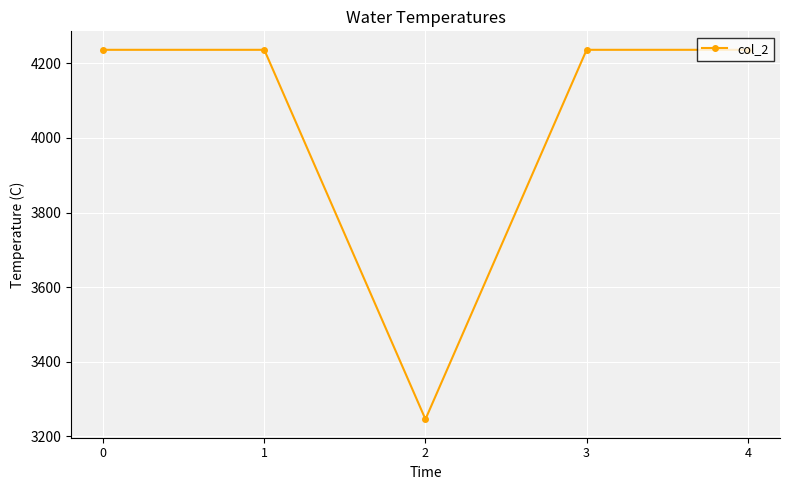

The value at 2 is 1380. True or false?

False